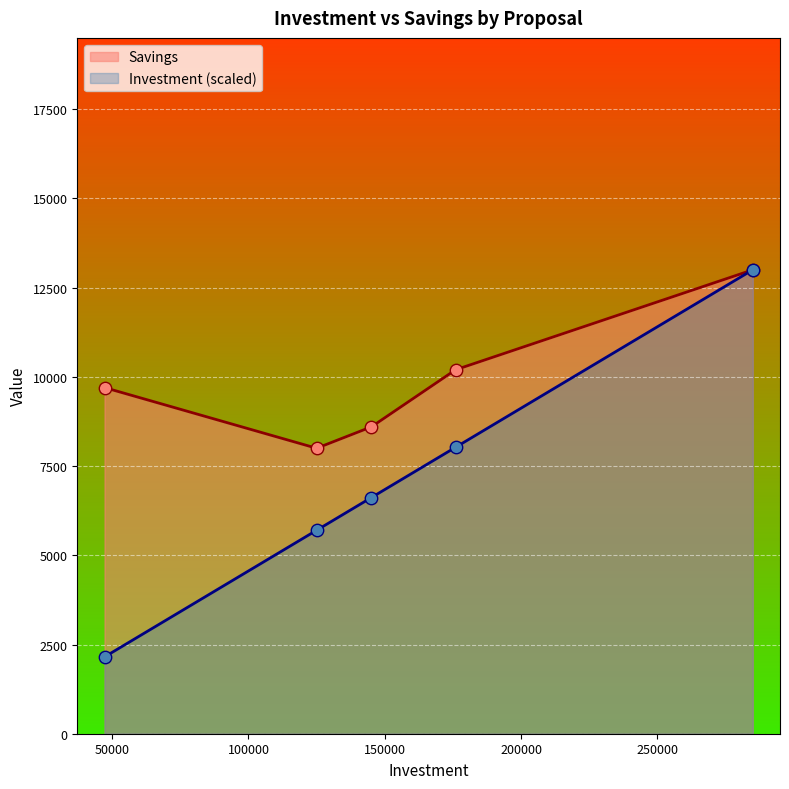

Which series contains the lowest Y value?

Investment